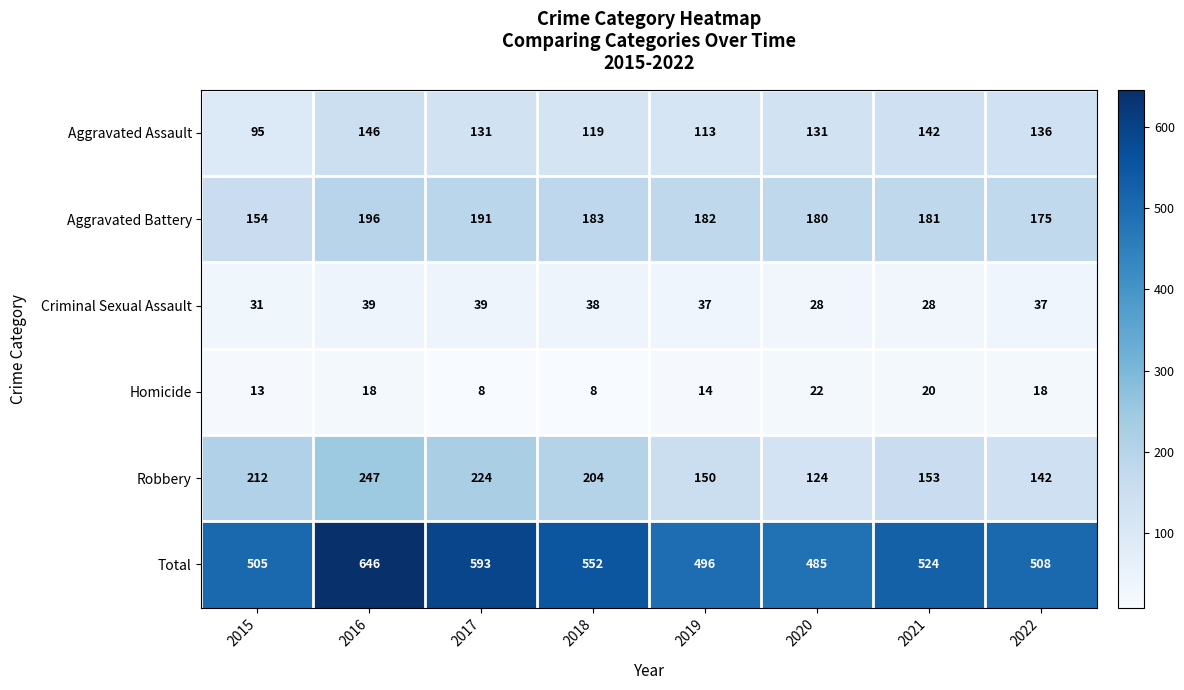

Is it true that Homicide equals 25 at 2019?

False